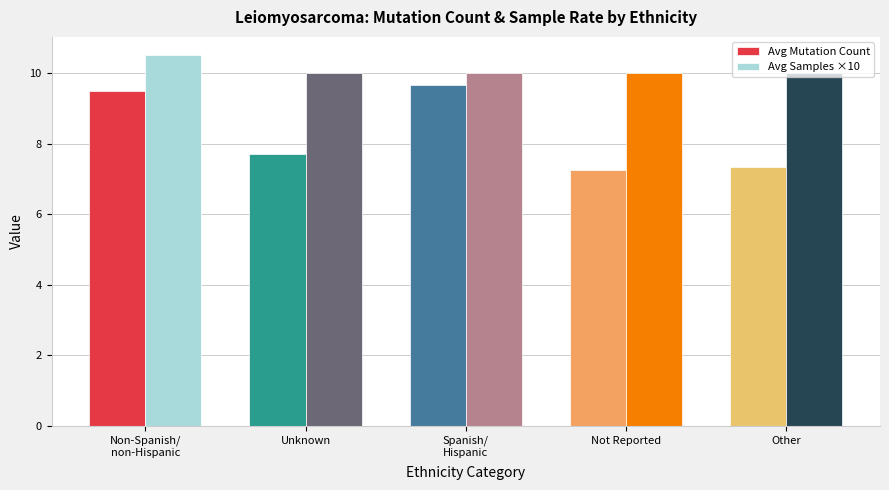

At which label does Avg Mutation Count reach its peak?

Spanish/
Hispanic